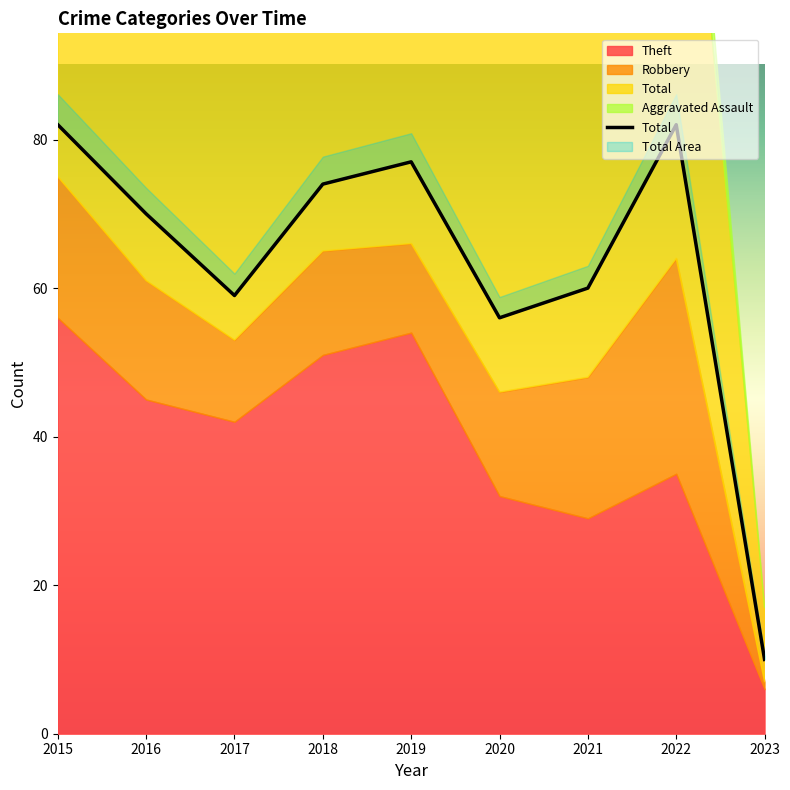

What is the difference between the maximum and second lowest values in the Theft series?

27